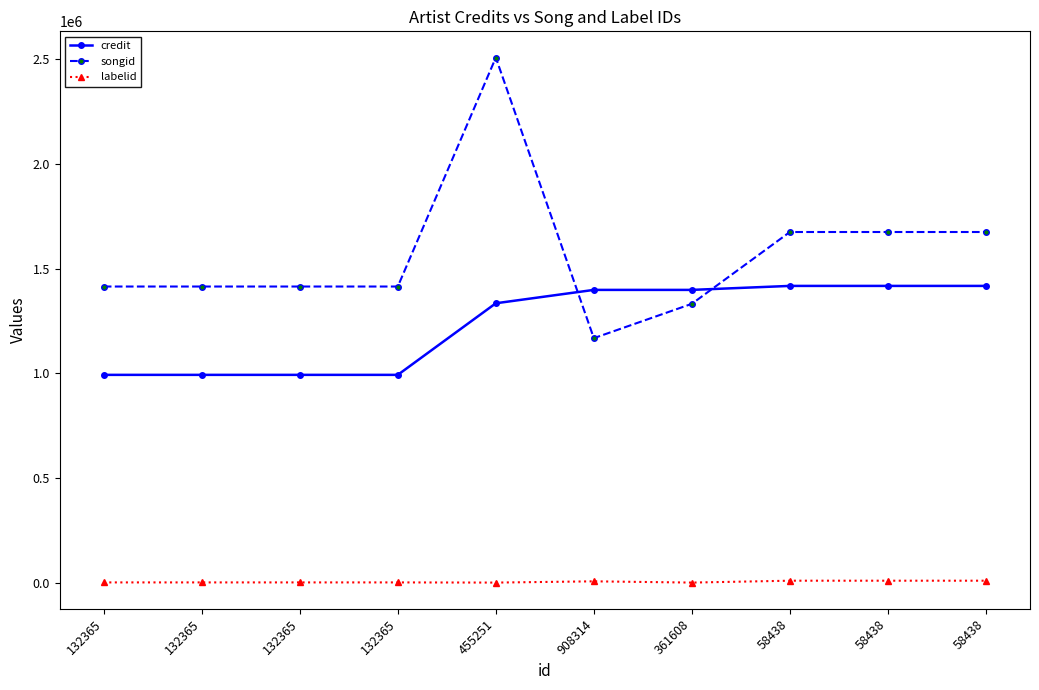

Reading right to left, extract all data points from this chart.

credit: 1416965	1416965	1416965	1397920	1397919	1334033	992114	992114	992114	992114
songid: 1674410	1674410	1674410	1331470	1167426	2507471	1414010	1414010	1414010	1414010
labelid: 8981	8981	8981	-1	5973	-1	814	814	814	814